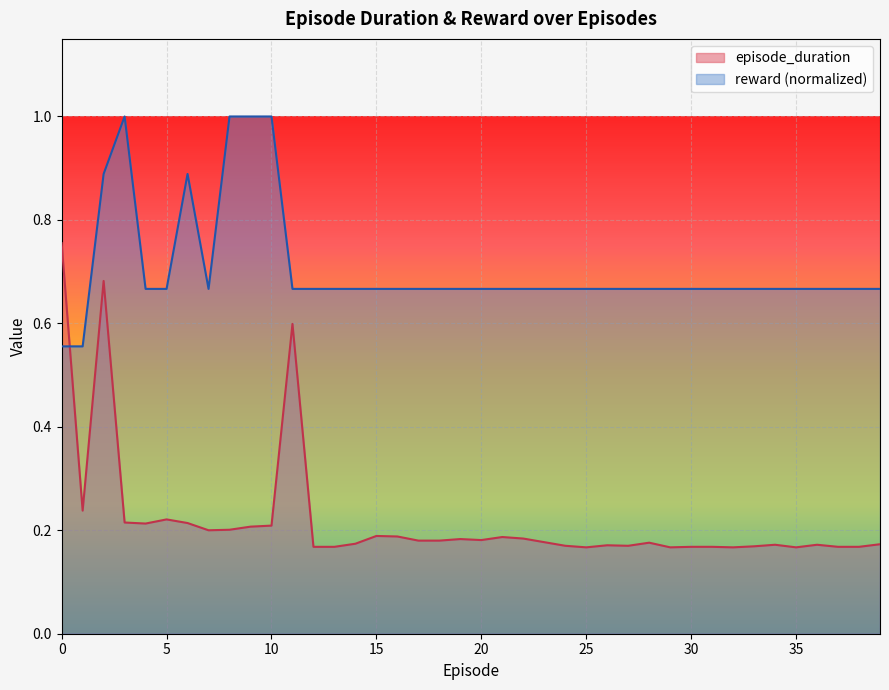

How many intersections are there between episode_duration and reward?

1